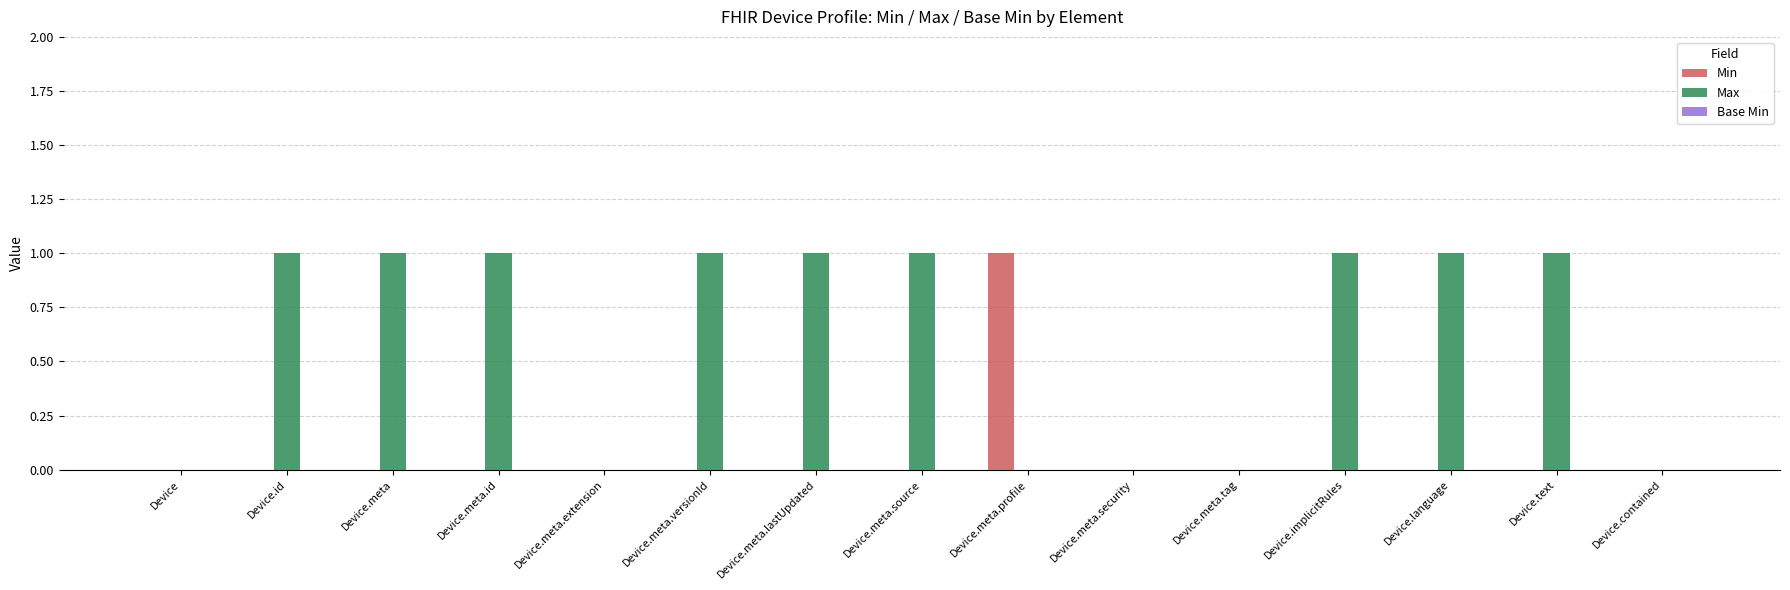

Does the chart contain stacked bars?

No